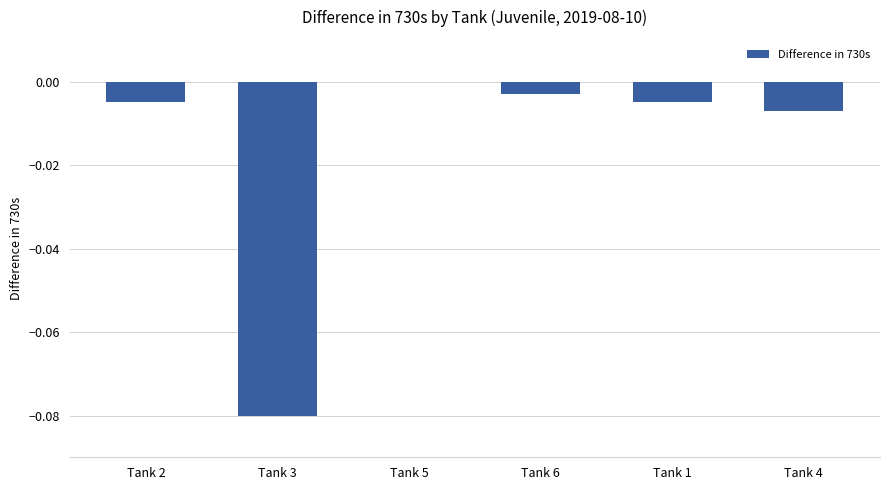

True or false: the data shows -0.0 at Tank 3.

False